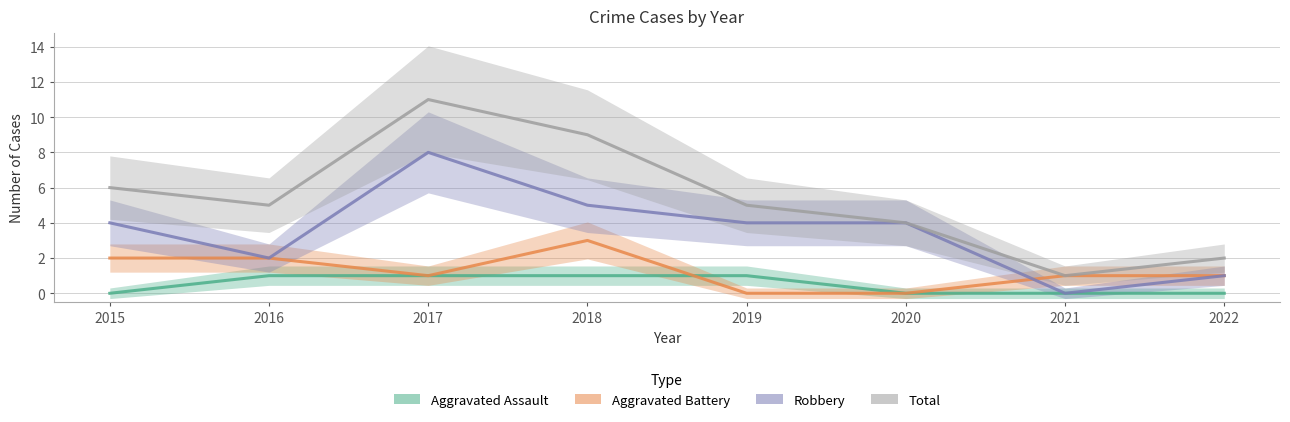

Which label corresponds to the largest value in the chart?

2017